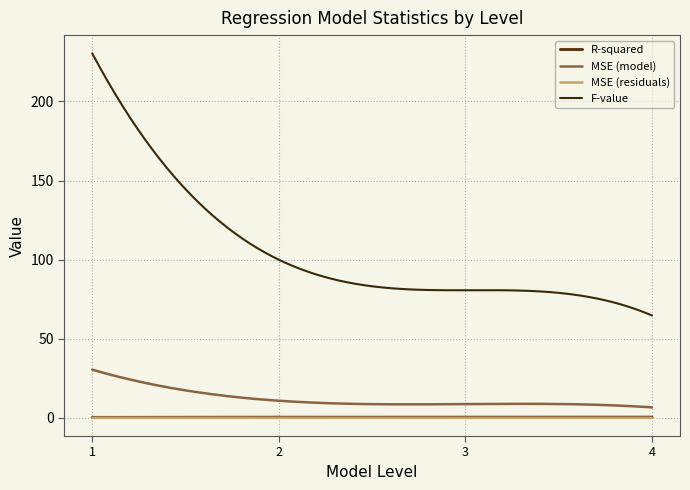

Which series has the largest total across all categories?

F-value